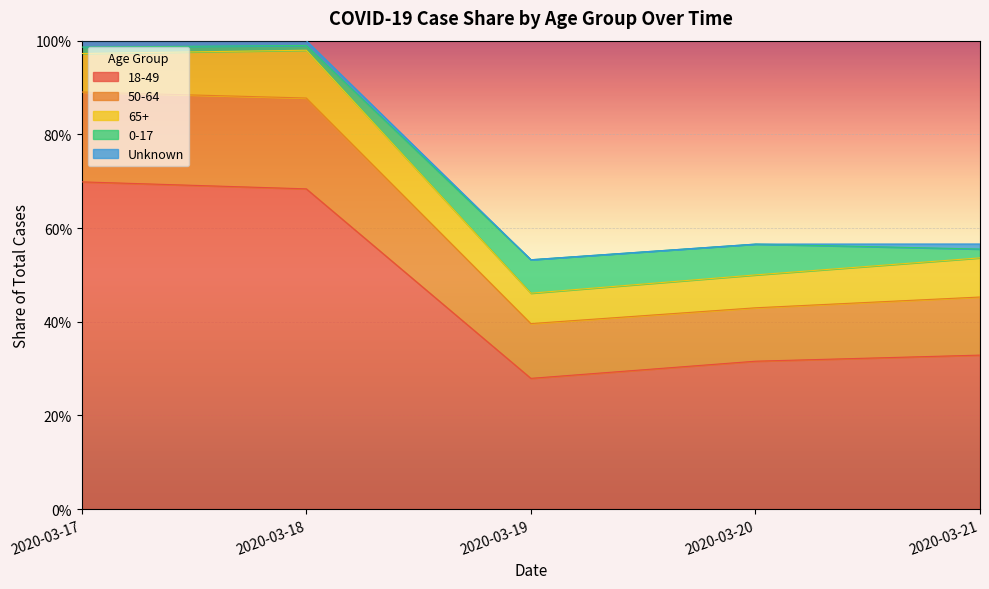

In 50-64, how many points are higher than both neighbors (excluding endpoints)?

1